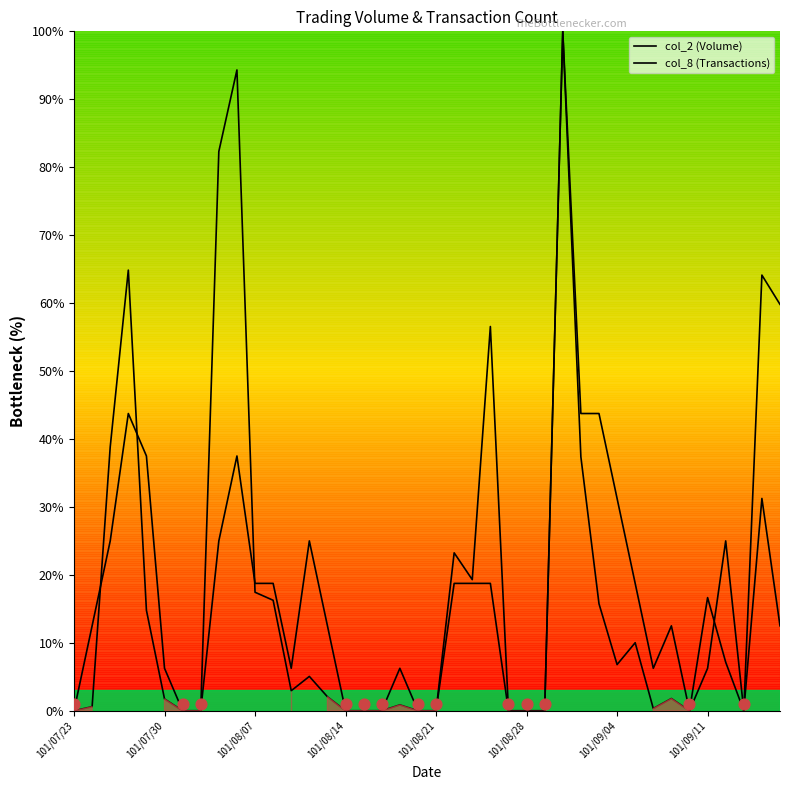

Which series has the widest spread of Y values?

col_2 (Volume)